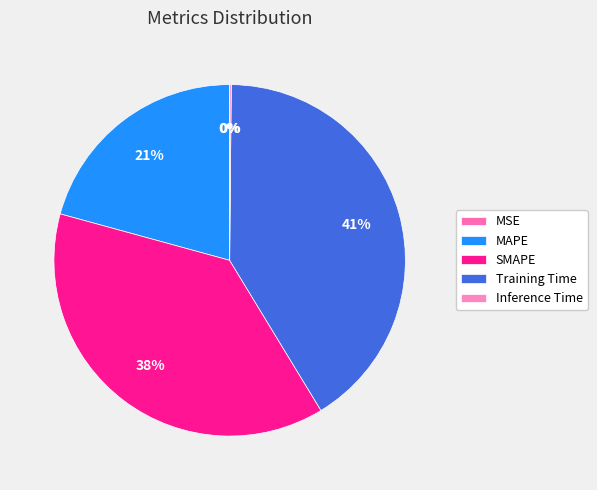

Is the sum of MSE and Training Time greater than half?

No